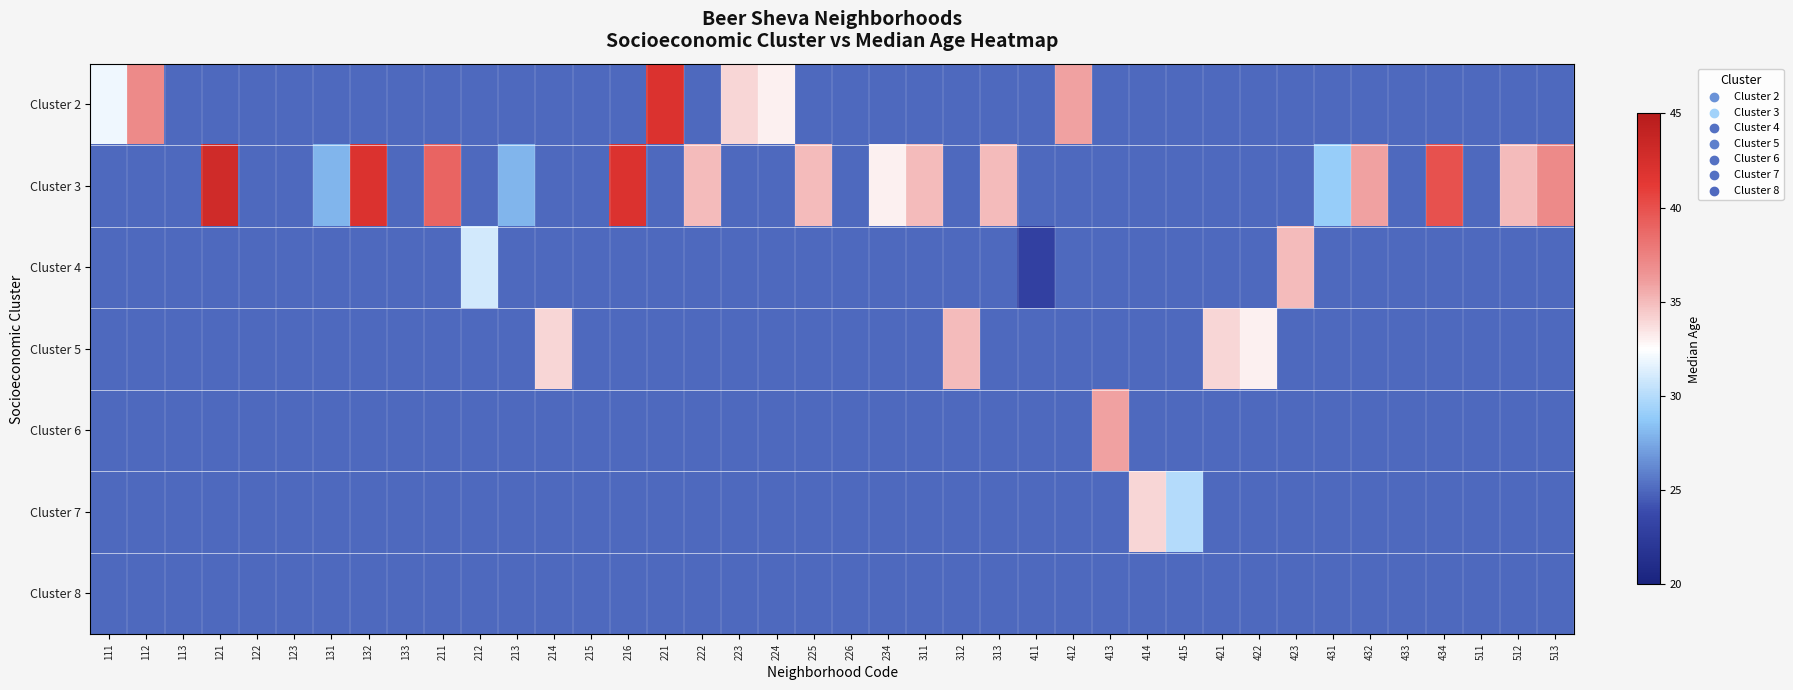

Which series has the largest range (max minus min)?

Cluster 3